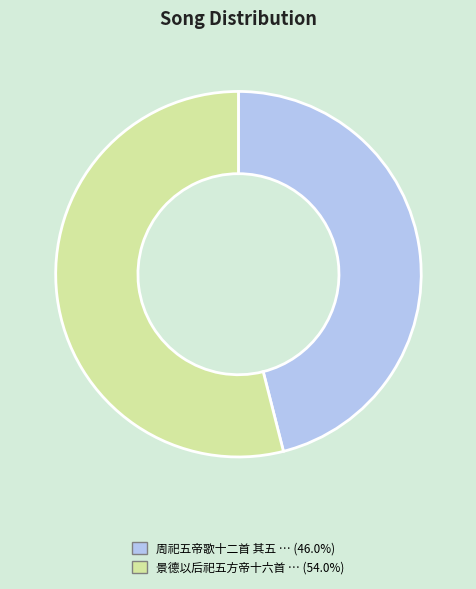

How many slices are in this pie chart?

2